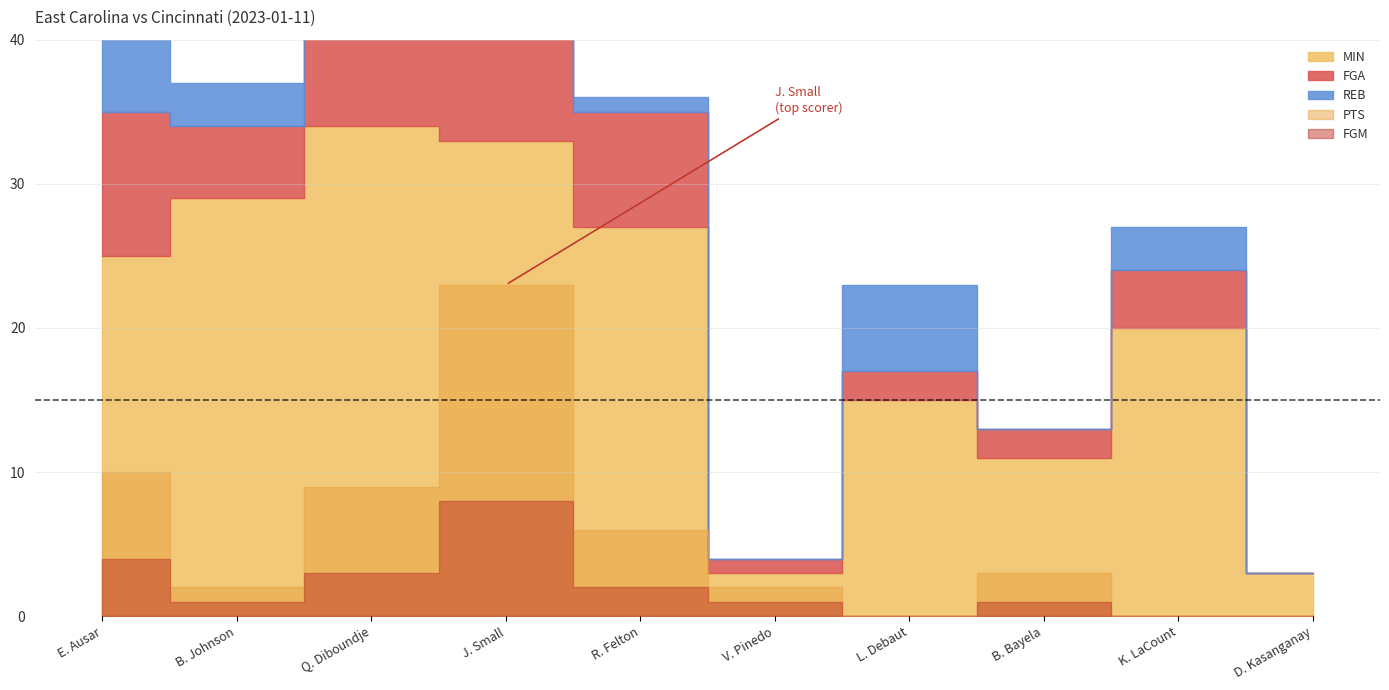

What are all the series names shown in the legend?

MIN, FGA, REB, PTS, FGM